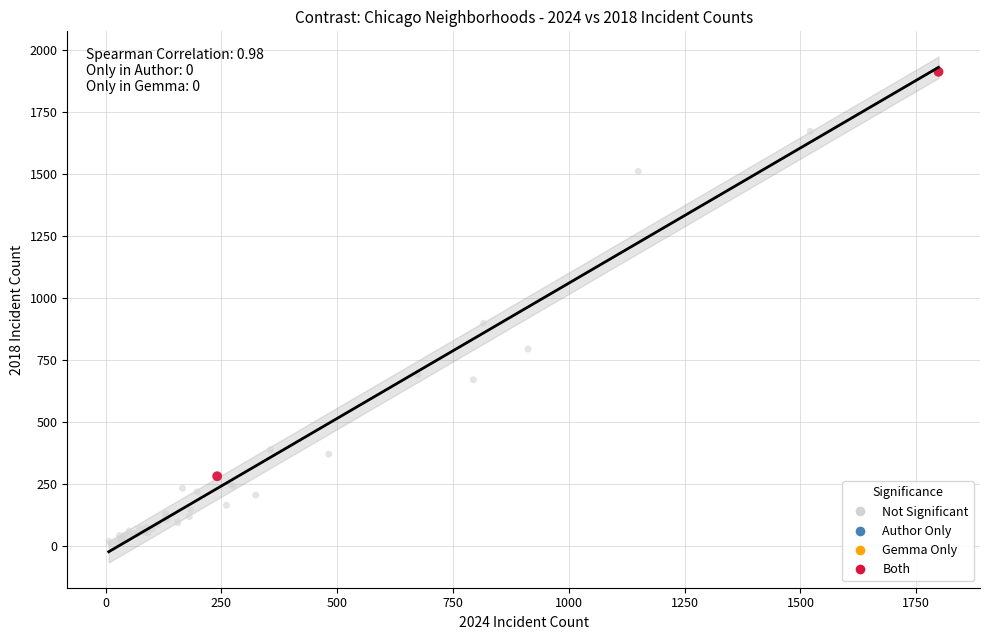

Which series contains the highest Y value?

Both